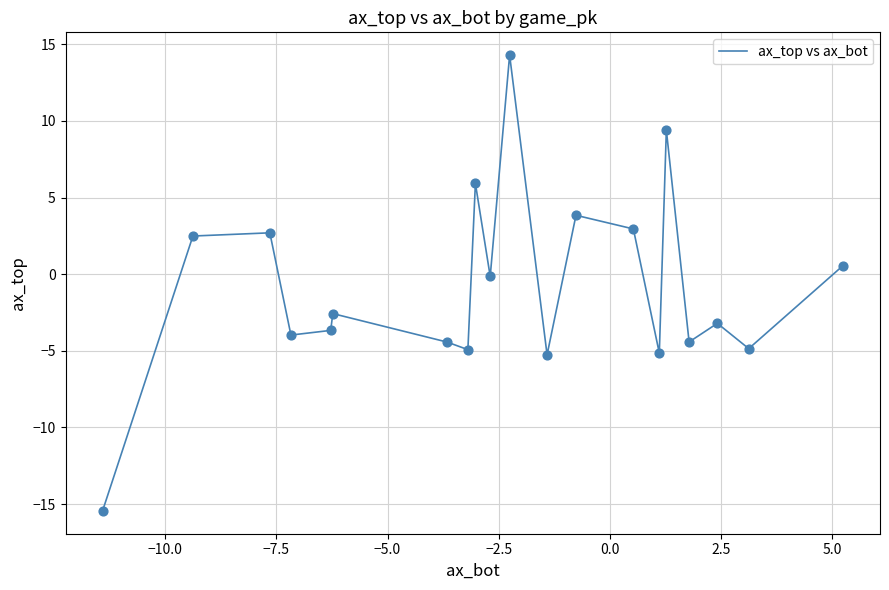

What is the difference between the maximum and minimum values?

29.7